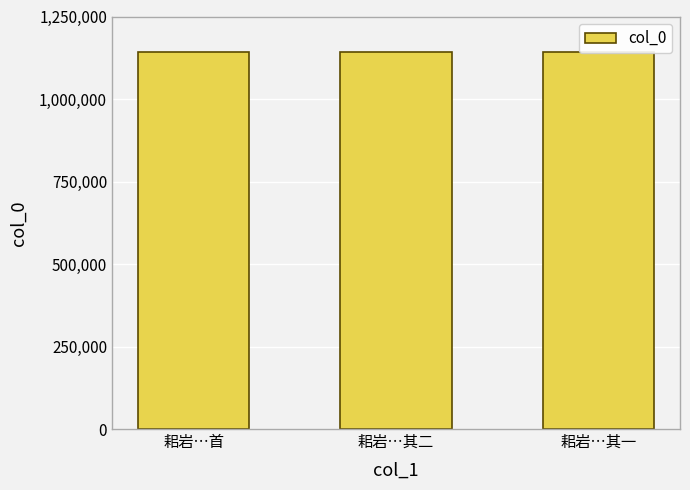

What is the difference between the maximum and second lowest values?

1075